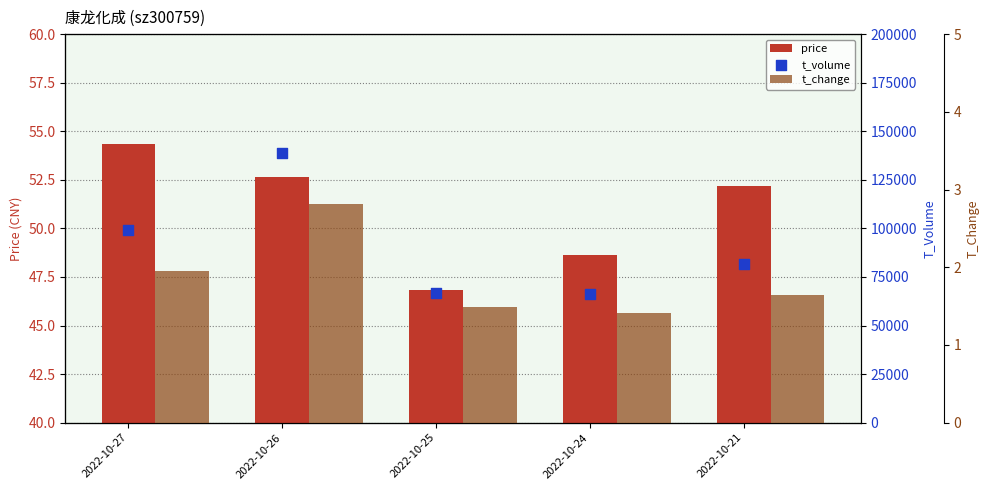

Which series has the widest spread of Y values?

t_volume